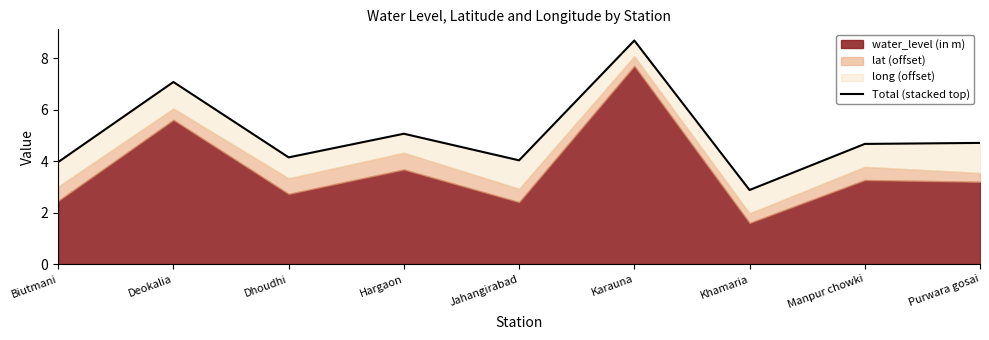

What is the ratio of the value at Manpur chowki to the value at Purwara gosai?

1.0